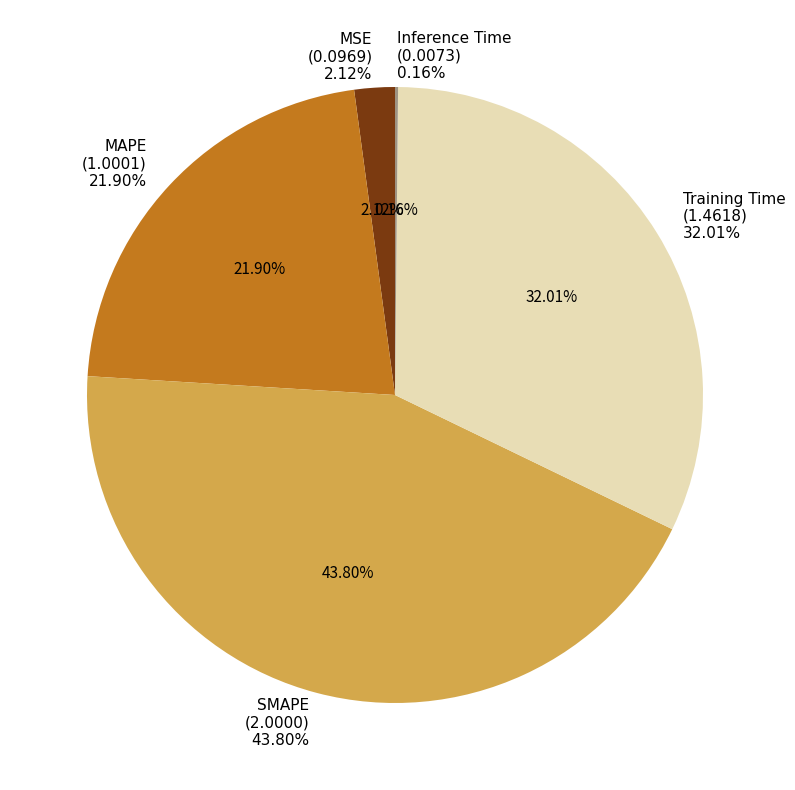

True or false: Training Time accounts for 32% of the total.

True